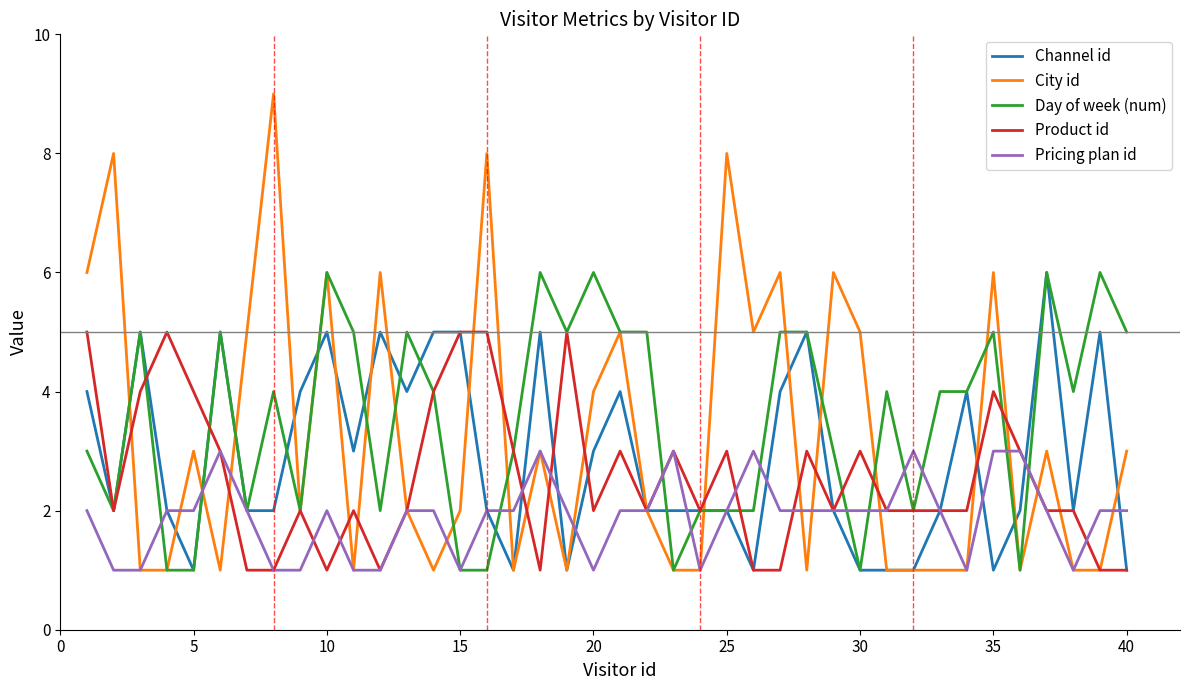

What are all the series names shown in the legend?

Channel id, City id, Day of week (num), Product id, Pricing plan id